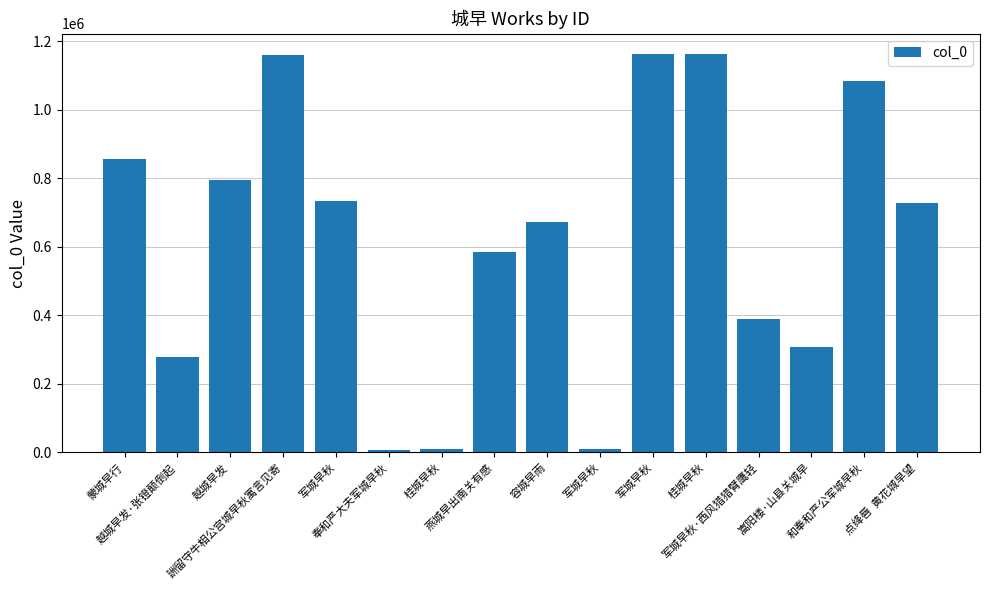

Reading right to left, transcribe all the data shown in this chart.

728378	1083861	307055	387972	1161280	1163780	10252	671697	586019	10720	8437	732285	1160183	793725	279814	856179